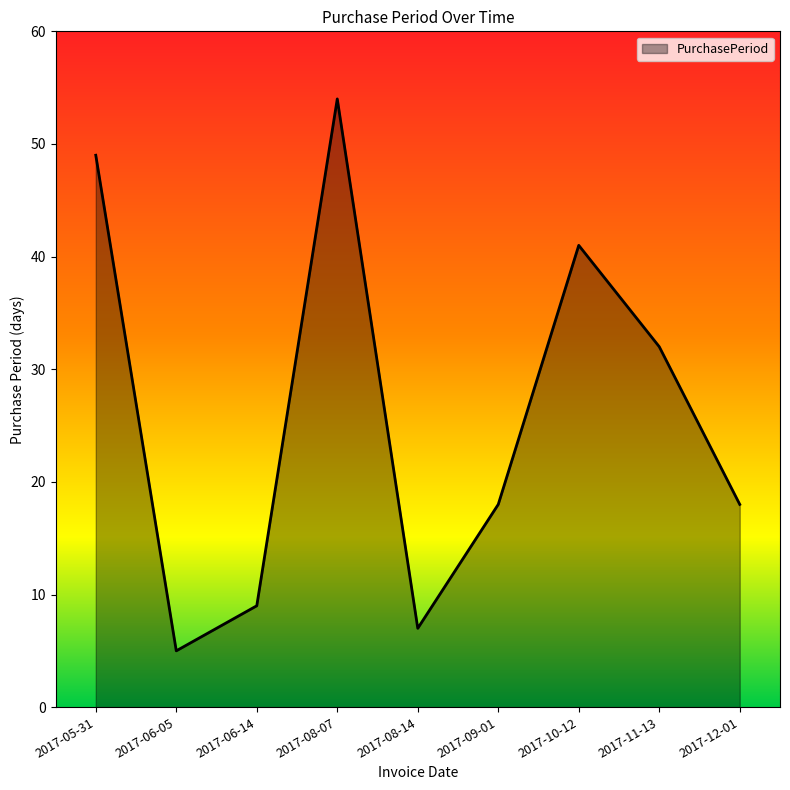

Between 2017-11-13 and 2017-10-12, which is larger?

2017-10-12